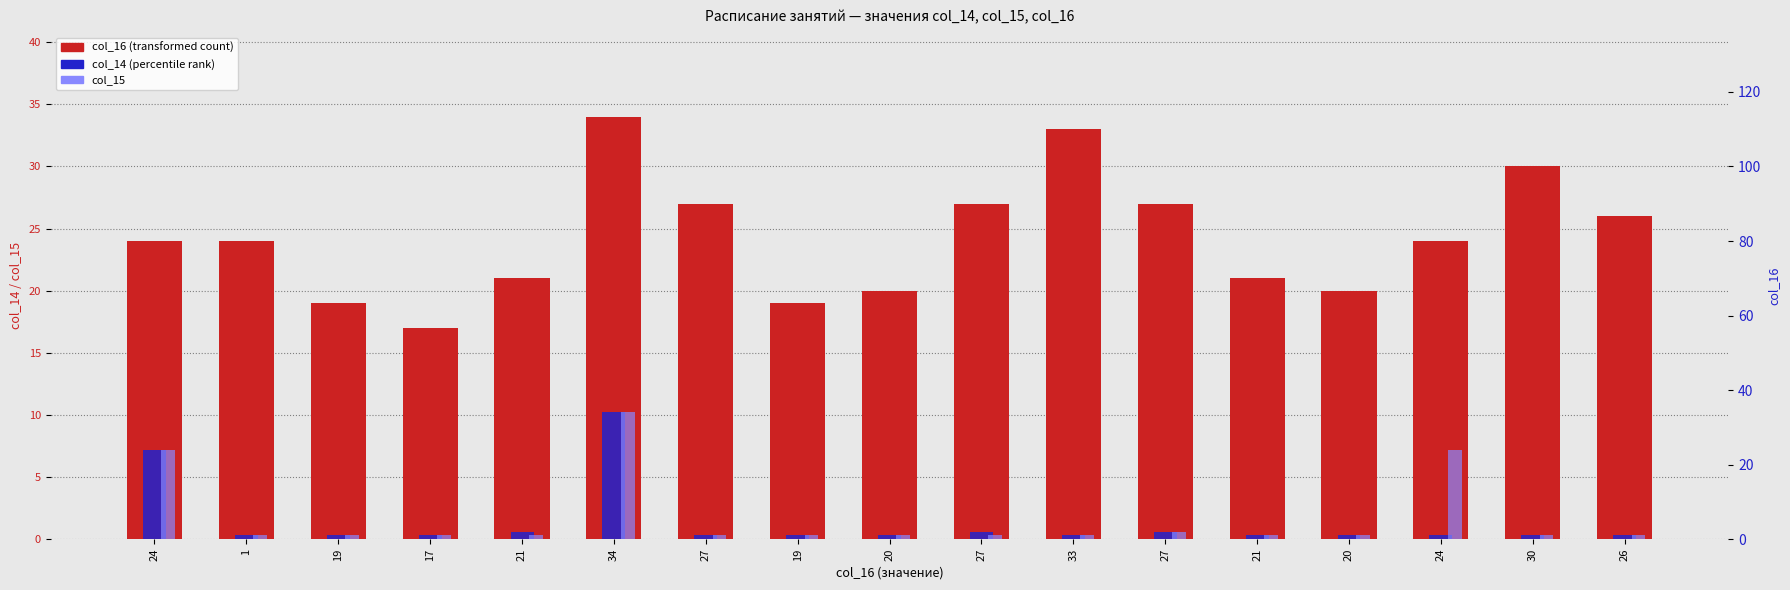

At which category is the sum across all series the highest?

34